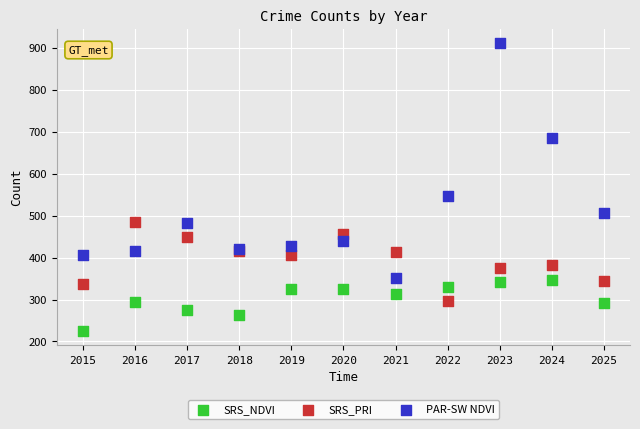

What is the X range (max minus min) for the scatter plot?

10